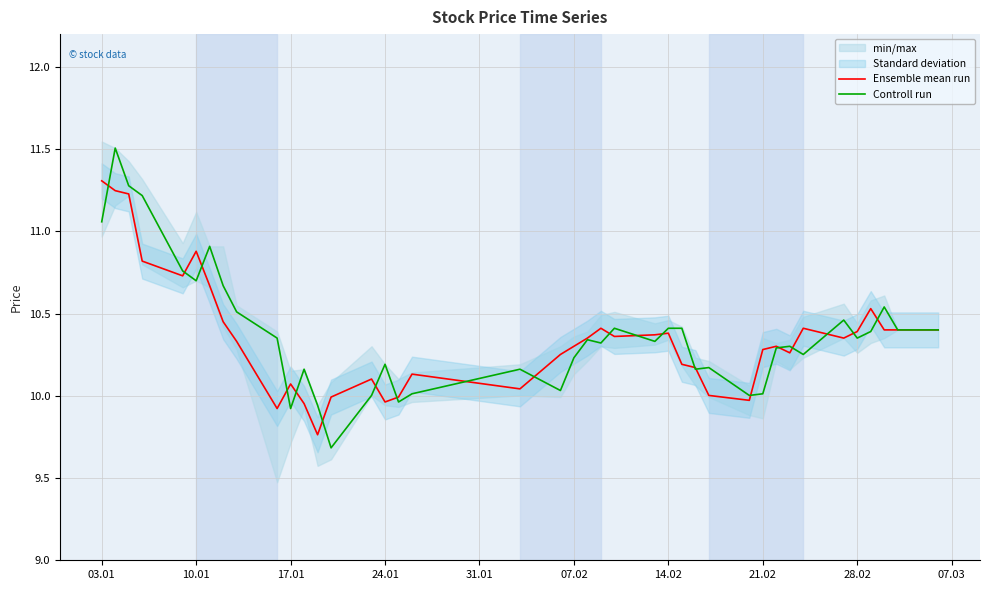

What is the value of the Controll run point at the 34th from the left?

10.3